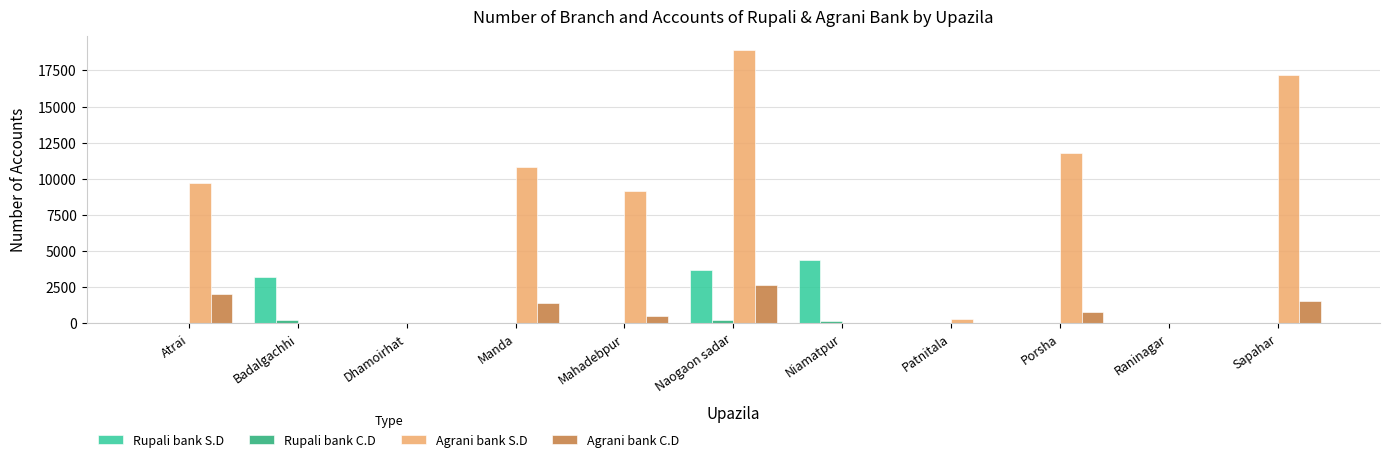

What value does the Agrani bank S.D series have at Manda, to the nearest 10?

10800